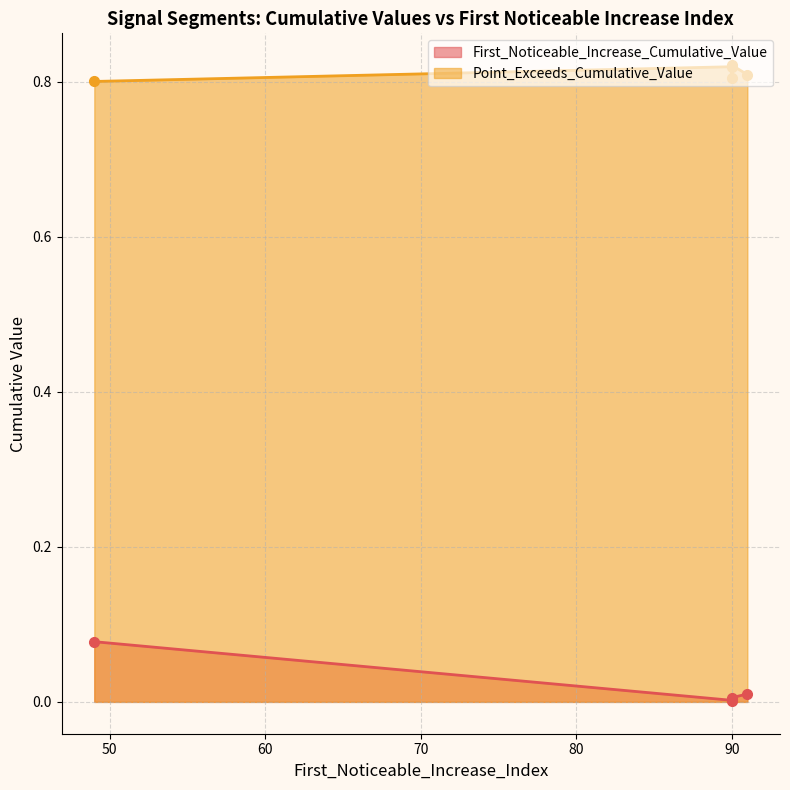

What is the highest value of the Point_Exceeds_Cumulative_Value series?

0.8